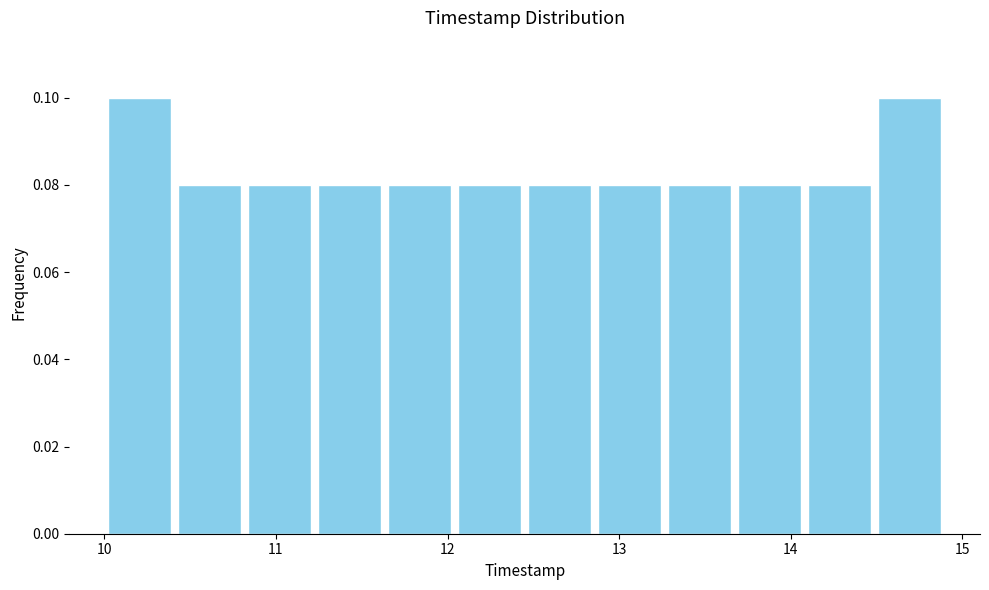

What is the height of the bar covering 12.9 to 13.3 on the x-axis? Neither the bar edges nor the heights are printed on the chart, so give them approximately, as read against the axes.

0.08